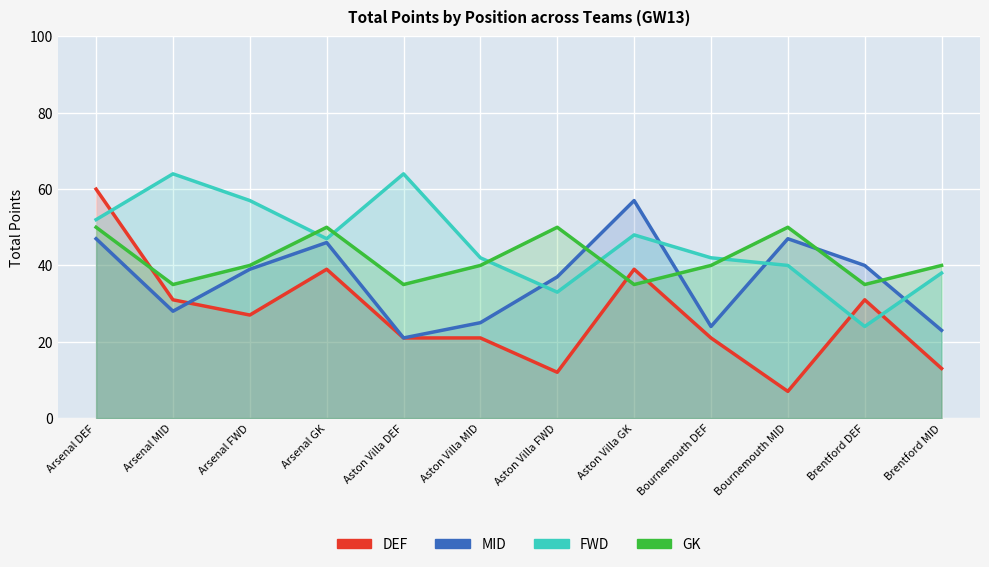

What is the label of the 1st point from the left?

Arsenal DEF